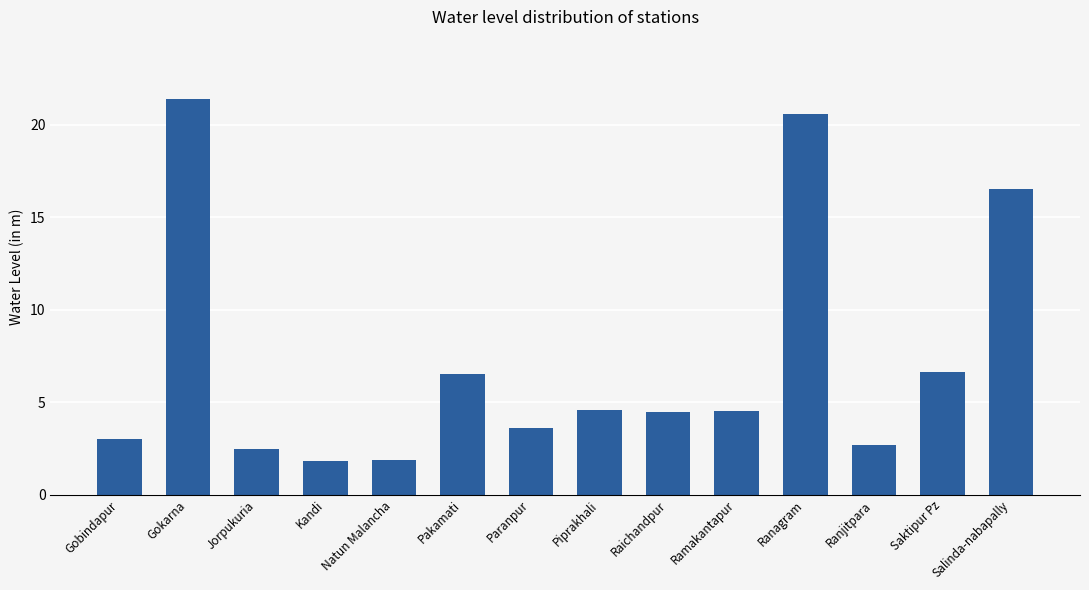

Which has a higher value, Raichandpur or Salinda-nabapally?

Salinda-nabapally